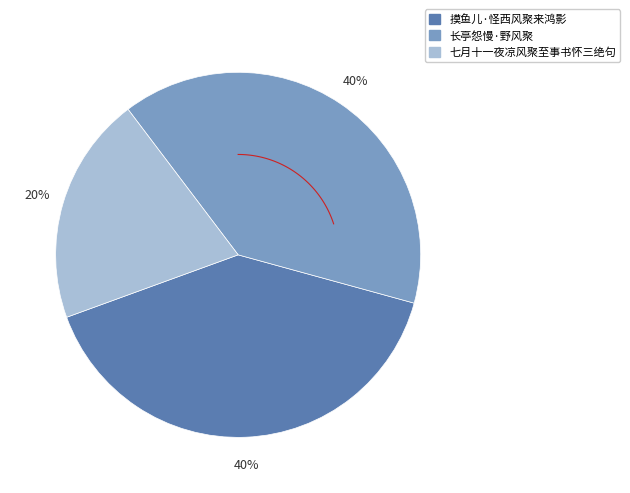

To the nearest percent, what percentage of the pie is 长亭怨慢·野风聚?

40%